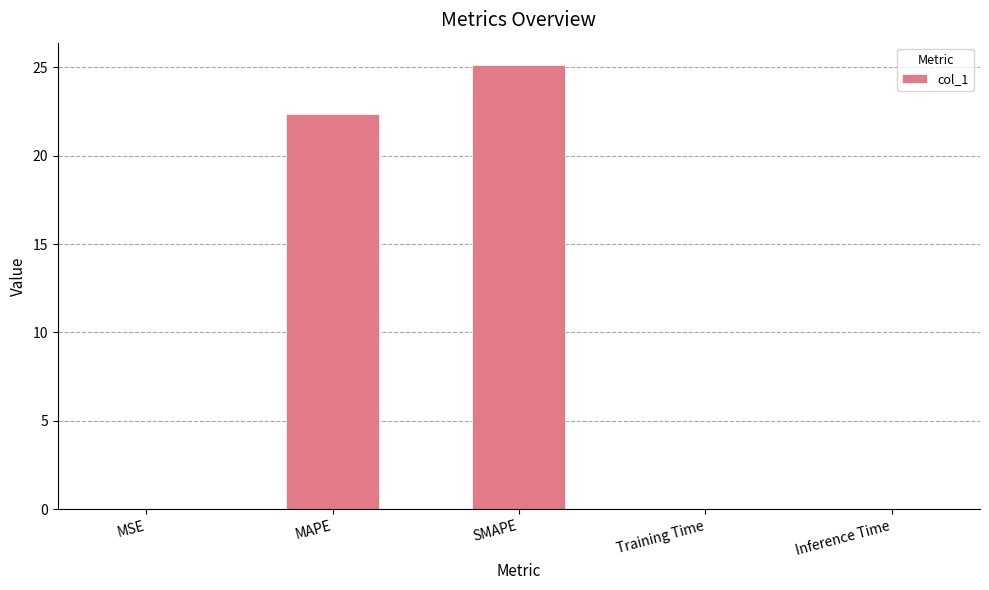

True or false: the data shows 25.1 at SMAPE.

True